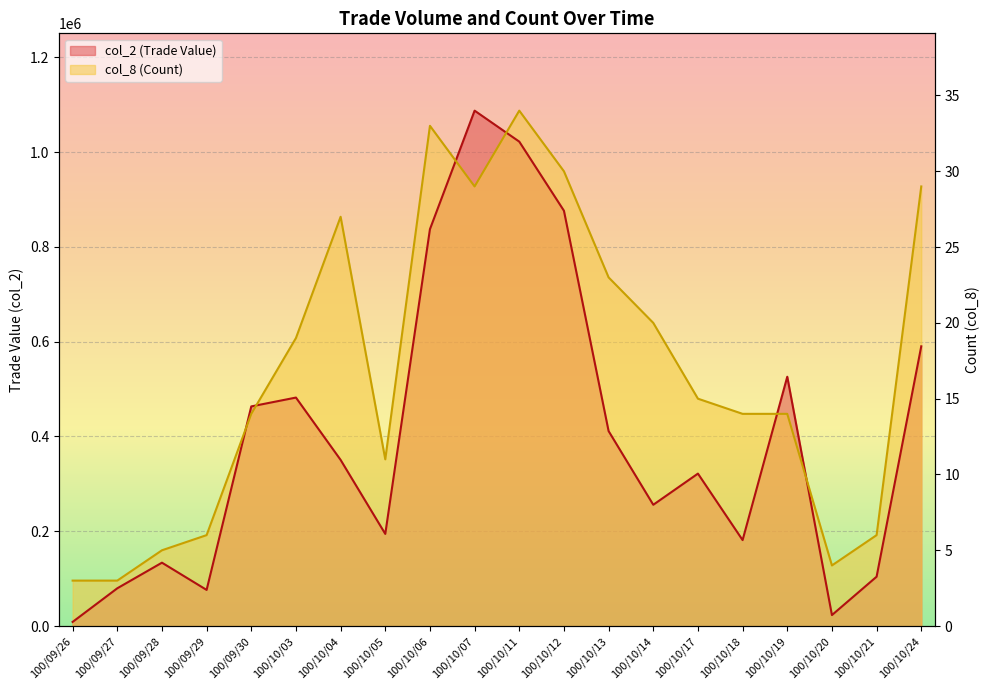

After their last crossing, which series has the higher values: col_8 (Count) or col_2 (Trade Value)?

col_8 (Count)